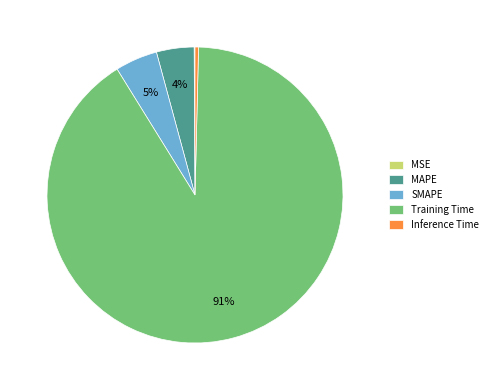

Which has a higher value, MAPE or Training Time?

Training Time